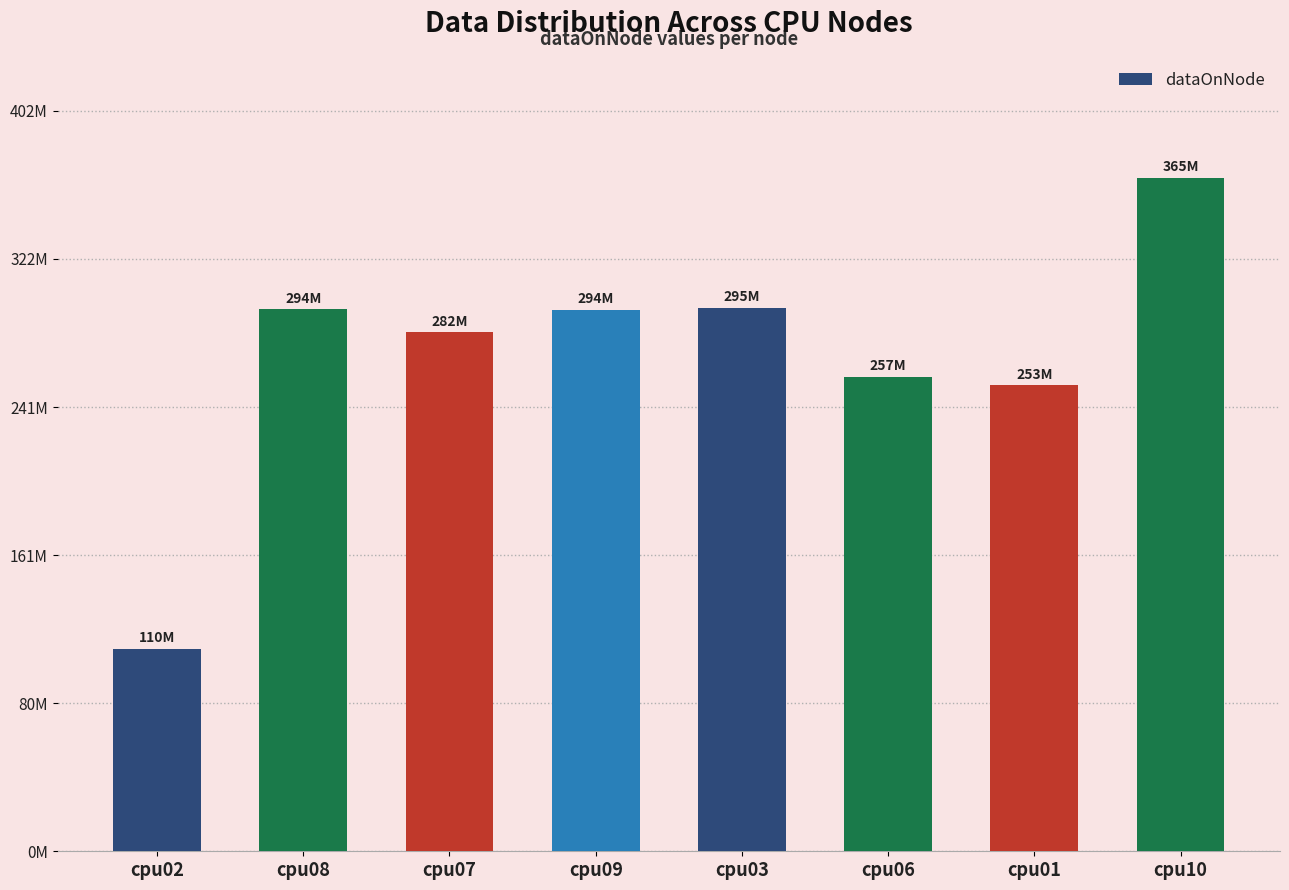

At which category does the chart reach its peak across all series?

cpu10